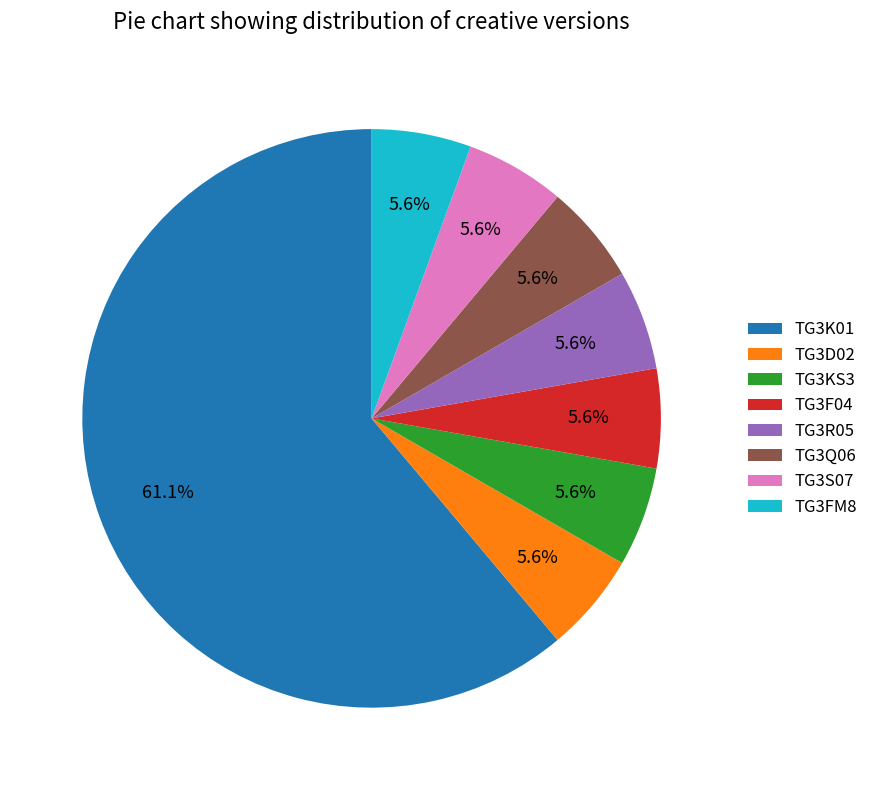

Approximately how many times larger is the value at TG3F04 compared to TG3D02?

1.0